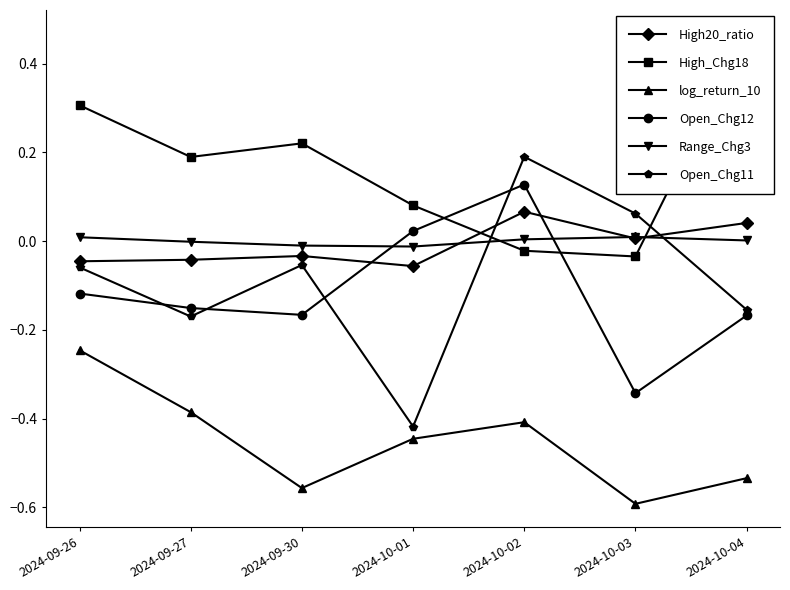

What is the maximum value shown in the chart?

0.5